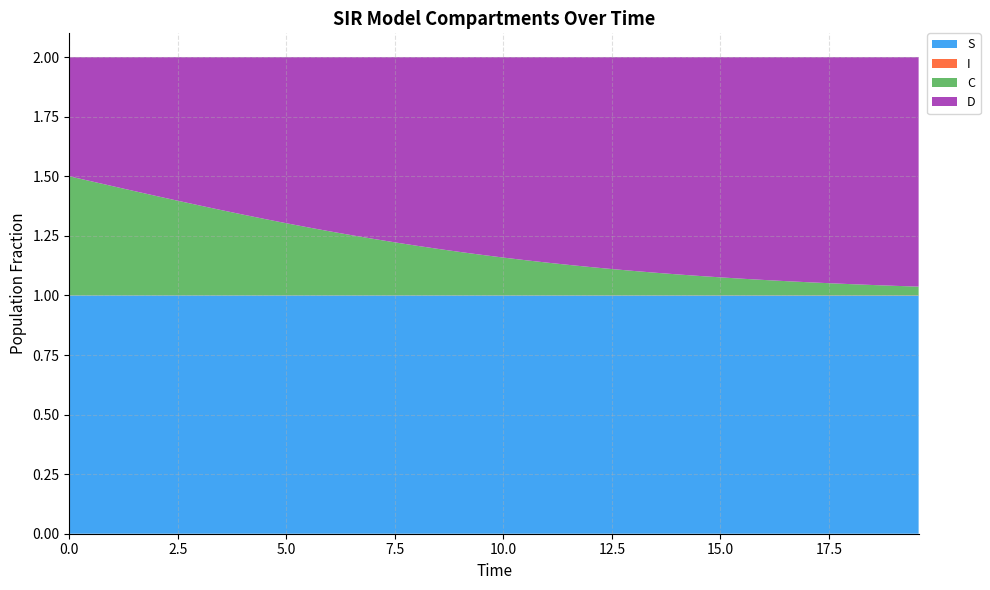

Reading left to right, transcribe all the data shown in this chart.

S: 0.0=1.0	0.5016722408026756=1.0	1.0033444816053512=1.0	1.5050167224080266=1.0	2.0066889632107023=1.0	2.508361204013378=1.0	3.0100334448160533=1.0	3.511705685618729=1.0	4.013377926421405=1.0	4.51505016722408=1.0	5.016722408026756=1.0	5.518394648829432=1.0	6.020066889632107=1.0	6.521739130434782=1.0	7.023411371237458=1.0	7.525083612040134=1.0	8.02675585284281=1.0	8.528428093645484=1.0	9.03010033444816=1.0	9.531772575250836=1.0	10.033444816053512=1.0	10.535117056856187=1.0	11.036789297658864=1.0	11.538461538461538=1.0	12.040133779264213=1.0	12.54180602006689=1.0	13.043478260869565=1.0	13.545150501672241=1.0	14.046822742474916=1.0	14.548494983277592=1.0	15.050167224080267=1.0	15.551839464882944=1.0	16.05351170568562=1.0	16.555183946488295=1.0	17.05685618729097=1.0	17.558528428093645=1.0	18.06020066889632=1.0	18.561872909698998=1.0	19.06354515050167=1.0	19.565217391304348=1.0
I: 0.0=0.0	0.5016722408026756=0.0	1.0033444816053512=0.0	1.5050167224080266=0.0	2.0066889632107023=0.0	2.508361204013378=0.0	3.0100334448160533=0.0	3.511705685618729=0.0	4.013377926421405=0.0	4.51505016722408=0.0	5.016722408026756=0.0	5.518394648829432=0.0	6.020066889632107=0.0	6.521739130434782=0.0	7.023411371237458=0.0	7.525083612040134=0.0	8.02675585284281=0.0	8.528428093645484=0.0	9.03010033444816=0.0	9.531772575250836=0.0	10.033444816053512=0.0	10.535117056856187=0.0	11.036789297658864=0.0	11.538461538461538=0.0	12.040133779264213=0.0	12.54180602006689=0.0	13.043478260869565=0.0	13.545150501672241=0.0	14.046822742474916=0.0	14.548494983277592=0.0	15.050167224080267=0.0	15.551839464882944=0.0	16.05351170568562=0.0	16.555183946488295=0.0	17.05685618729097=0.0	17.558528428093645=0.0	18.06020066889632=0.0	18.561872909698998=0.0	19.06354515050167=0.0	19.565217391304348=0.0
C: 0.0=0.5	0.5016722408026756=0.5	1.0033444816053512=0.5	1.5050167224080266=0.4	2.0066889632107023=0.4	2.508361204013378=0.4	3.0100334448160533=0.4	3.511705685618729=0.4	4.013377926421405=0.3	4.51505016722408=0.3	5.016722408026756=0.3	5.518394648829432=0.3	6.020066889632107=0.3	6.521739130434782=0.3	7.023411371237458=0.2	7.525083612040134=0.2	8.02675585284281=0.2	8.528428093645484=0.2	9.03010033444816=0.2	9.531772575250836=0.2	10.033444816053512=0.2	10.535117056856187=0.1	11.036789297658864=0.1	11.538461538461538=0.1	12.040133779264213=0.1	12.54180602006689=0.1	13.043478260869565=0.1	13.545150501672241=0.1	14.046822742474916=0.1	14.548494983277592=0.1	15.050167224080267=0.1	15.551839464882944=0.1	16.05351170568562=0.1	16.555183946488295=0.1	17.05685618729097=0.1	17.558528428093645=0.1	18.06020066889632=0.0	18.561872909698998=0.0	19.06354515050167=0.0	19.565217391304348=0.0
D: 0.0=0.5	0.5016722408026756=0.5	1.0033444816053512=0.5	1.5050167224080266=0.6	2.0066889632107023=0.6	2.508361204013378=0.6	3.0100334448160533=0.6	3.511705685618729=0.6	4.013377926421405=0.7	4.51505016722408=0.7	5.016722408026756=0.7	5.518394648829432=0.7	6.020066889632107=0.7	6.521739130434782=0.7	7.023411371237458=0.8	7.525083612040134=0.8	8.02675585284281=0.8	8.528428093645484=0.8	9.03010033444816=0.8	9.531772575250836=0.8	10.033444816053512=0.8	10.535117056856187=0.9	11.036789297658864=0.9	11.538461538461538=0.9	12.040133779264213=0.9	12.54180602006689=0.9	13.043478260869565=0.9	13.545150501672241=0.9	14.046822742474916=0.9	14.548494983277592=0.9	15.050167224080267=0.9	15.551839464882944=0.9	16.05351170568562=0.9	16.555183946488295=0.9	17.05685618729097=0.9	17.558528428093645=0.9	18.06020066889632=1.0	18.561872909698998=1.0	19.06354515050167=1.0	19.565217391304348=1.0